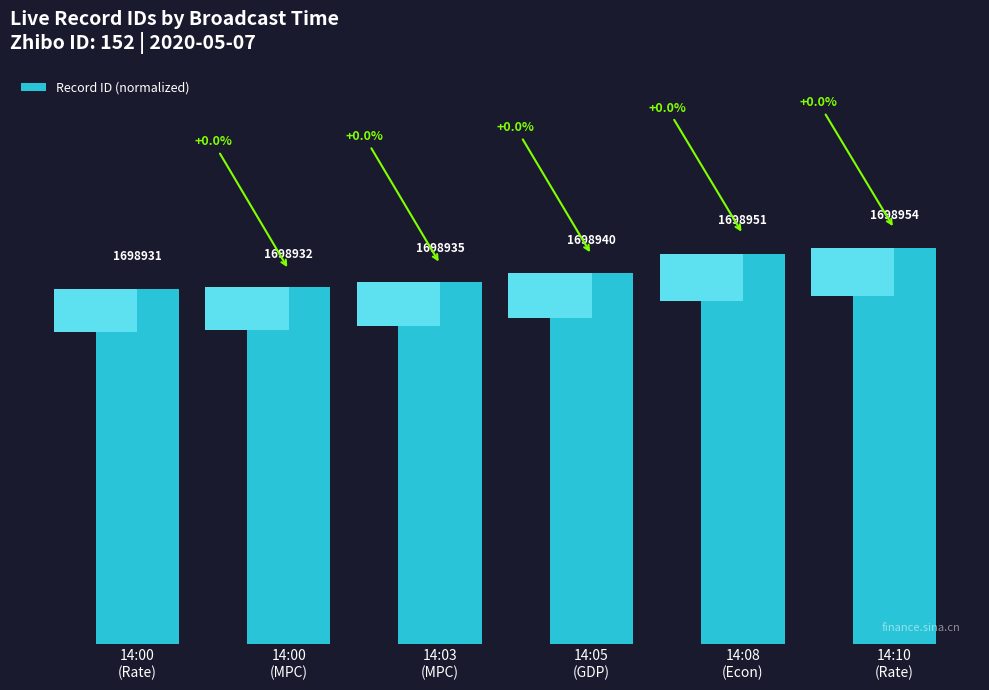

Between 14:00
(MPC) and 14:03
(MPC), which is larger?

14:03
(MPC)